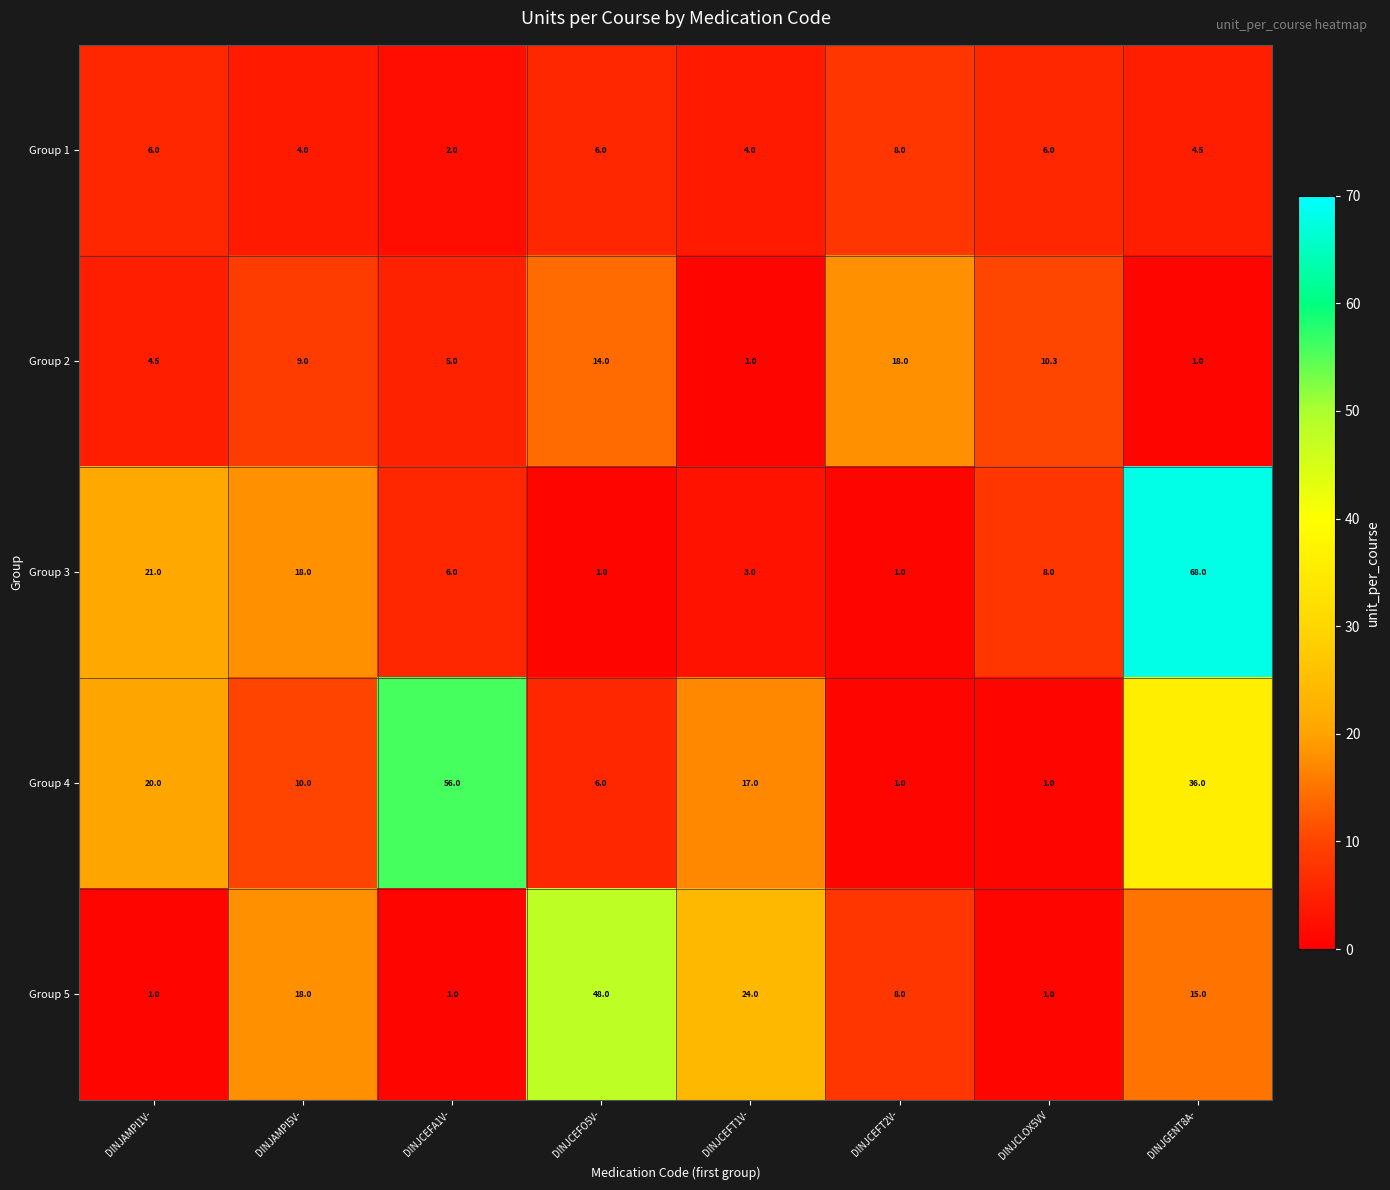

True or false: Group 2 has a value of 5.0 at DINJCEFA1V-.

True